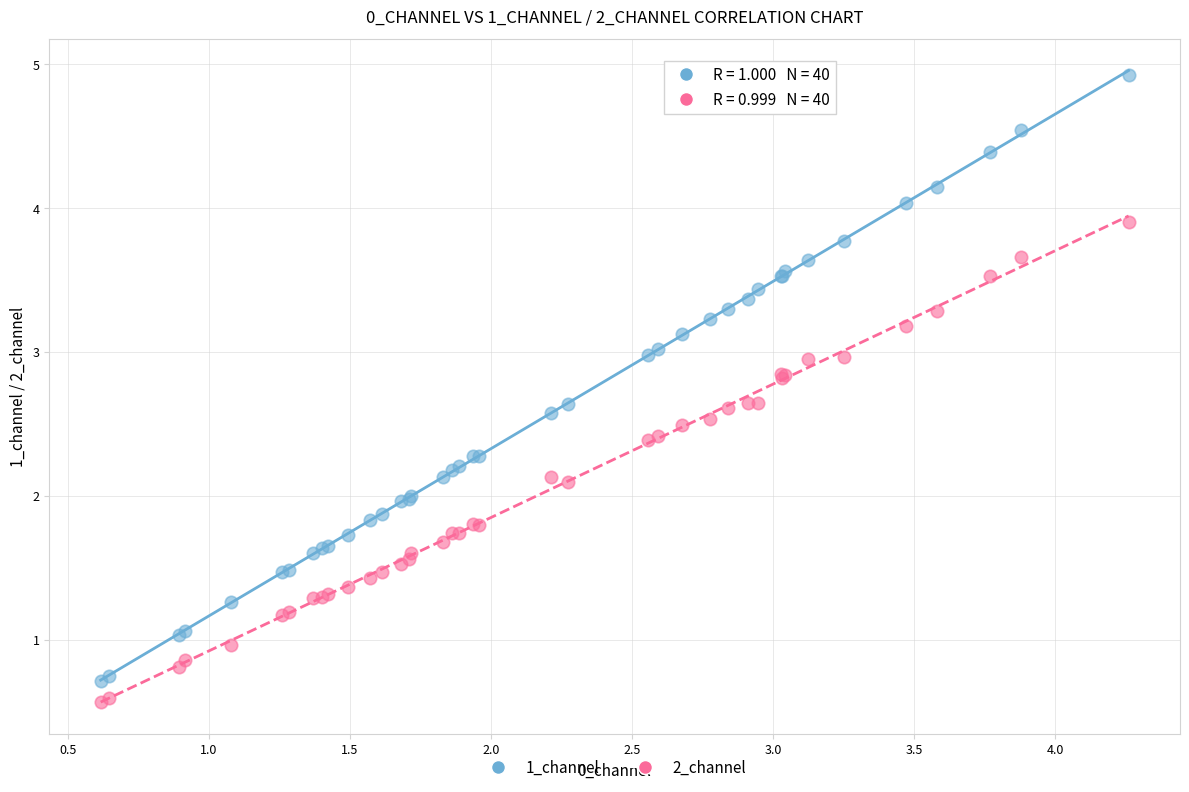

What is the X range (max minus min) for the scatter plot?

3.6